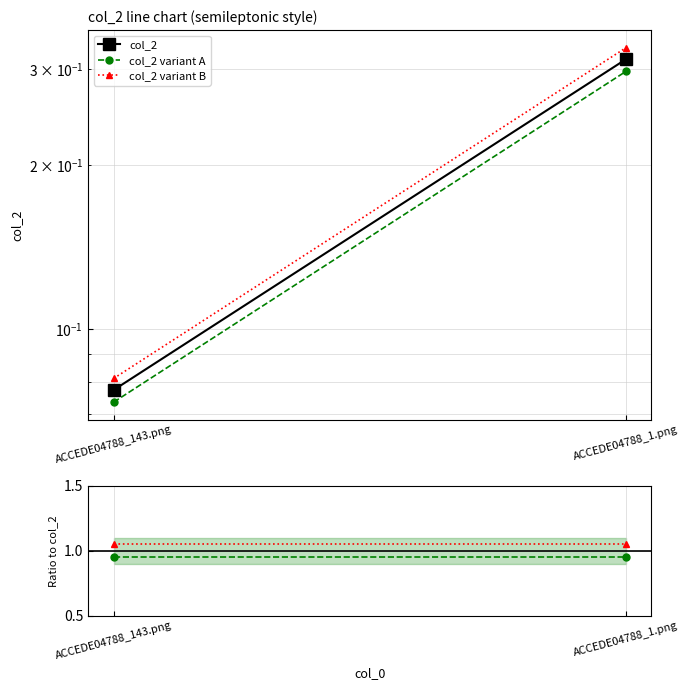

What position from the right is ACCEDE04788_143.png?

2